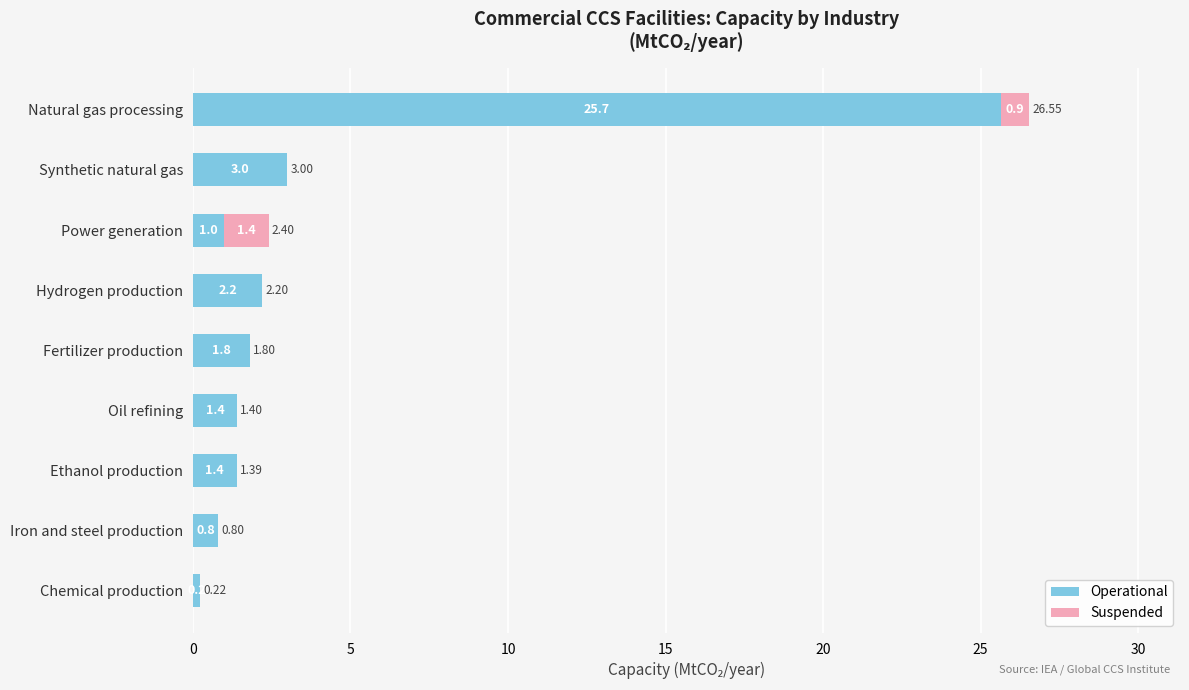

What is the sum of the Operational values at Fertilizer production and Oil refining?

3.2